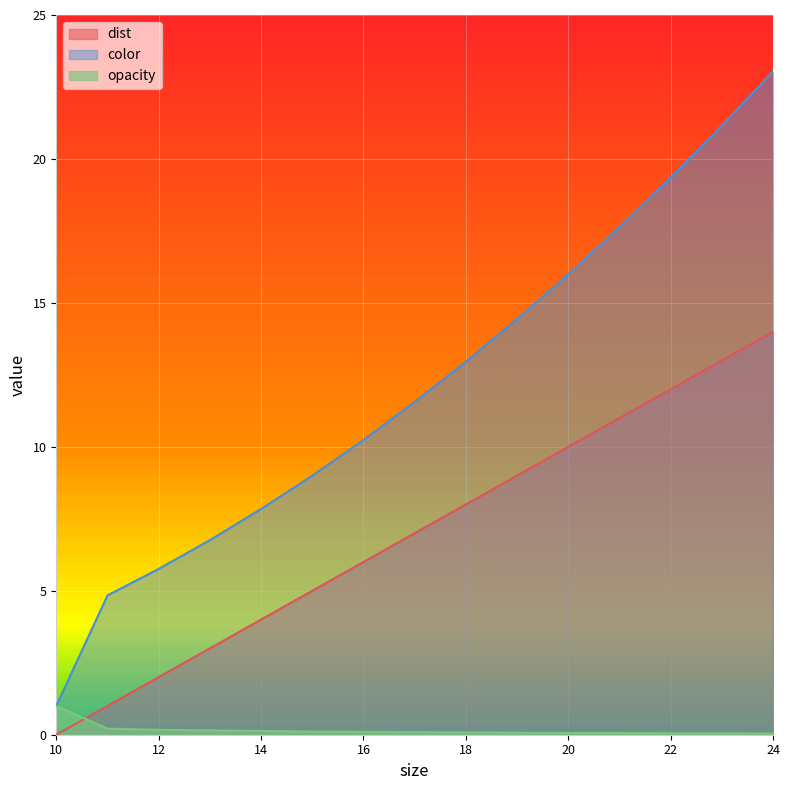

Reading right to left, what are all the values shown in this chart?

dist: 14.0	13.0	12.0	11.0	10.0	9.0	8.0	7.0	6.0	5.0	4.0	3.0	2.0	1.0	0.0
color: 23.0	21.2	19.4	17.6	16.0	14.4	13.0	11.6	10.2	9.0	7.8	6.8	5.8	4.8	1.0
opacity: 0.0	0.1	0.1	0.1	0.1	0.1	0.1	0.1	0.1	0.1	0.1	0.1	0.2	0.2	1.0